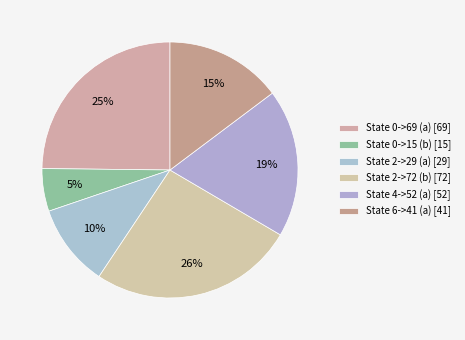

To the nearest percent, what is the average slice percentage?

17%